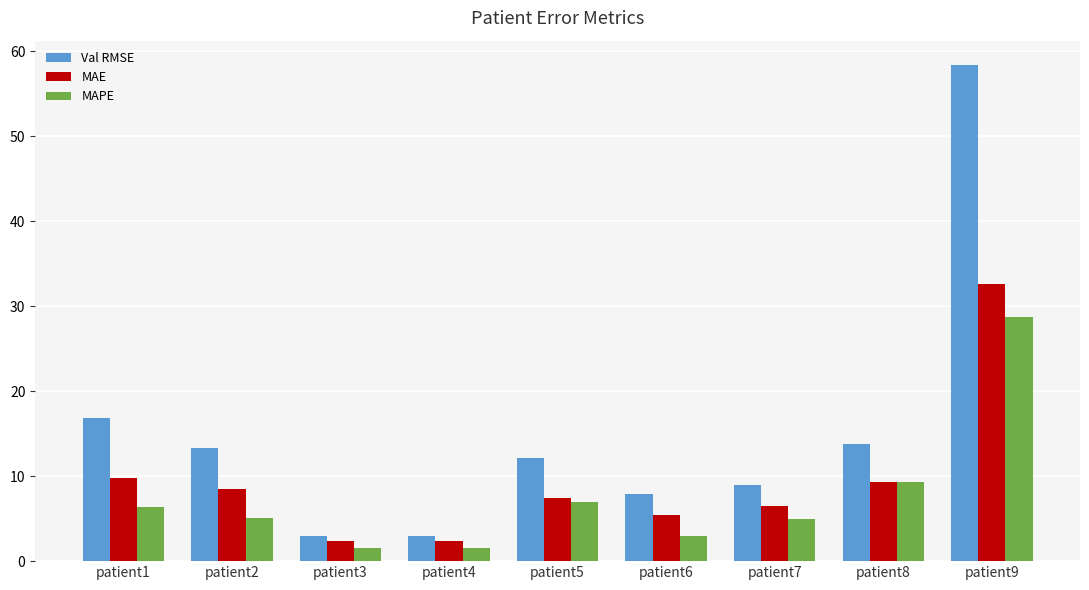

How many distinct data groups are displayed?

3